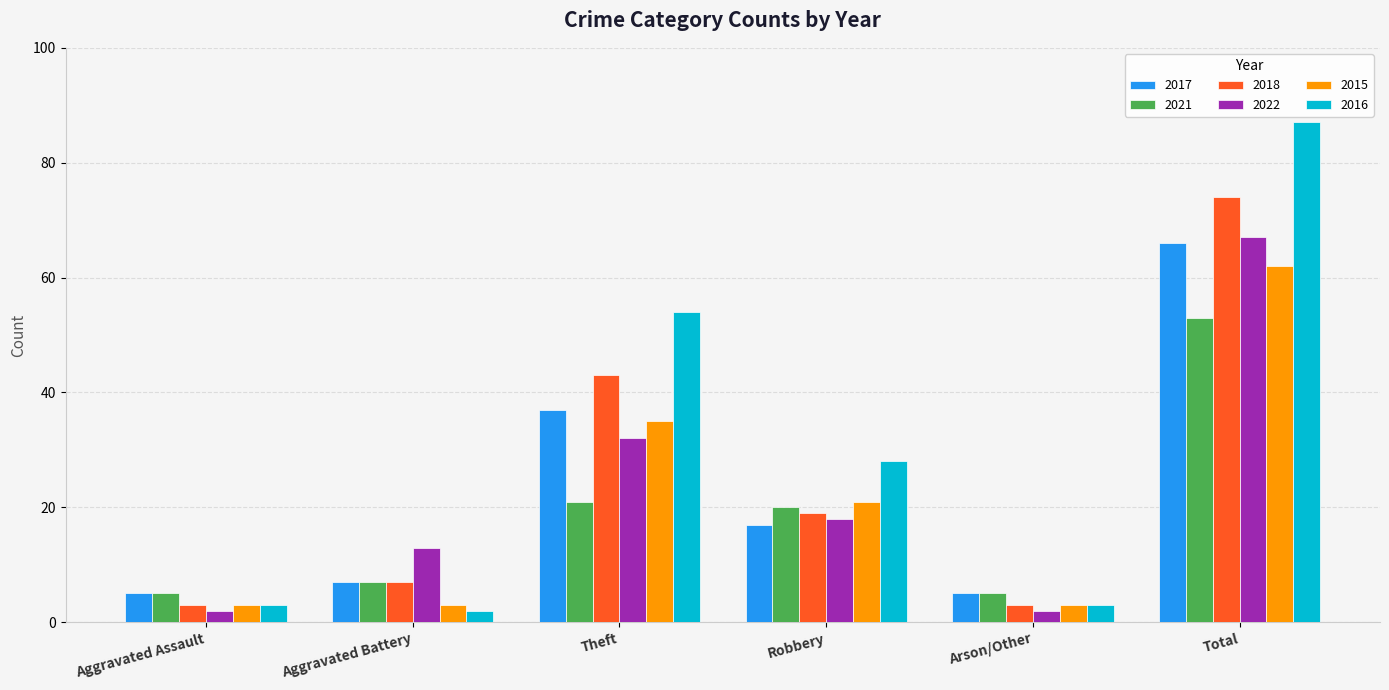

How many 2022 values are between 2 and 32?

5